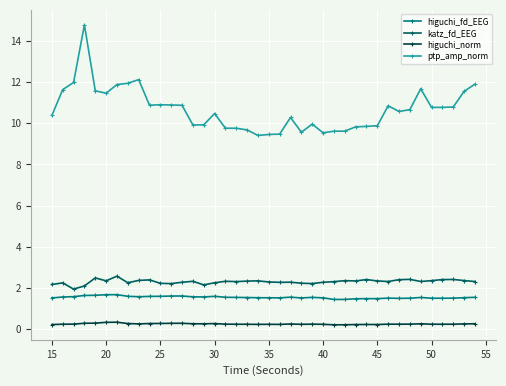

Which series has the largest range (max minus min)?

ptp_amp_norm